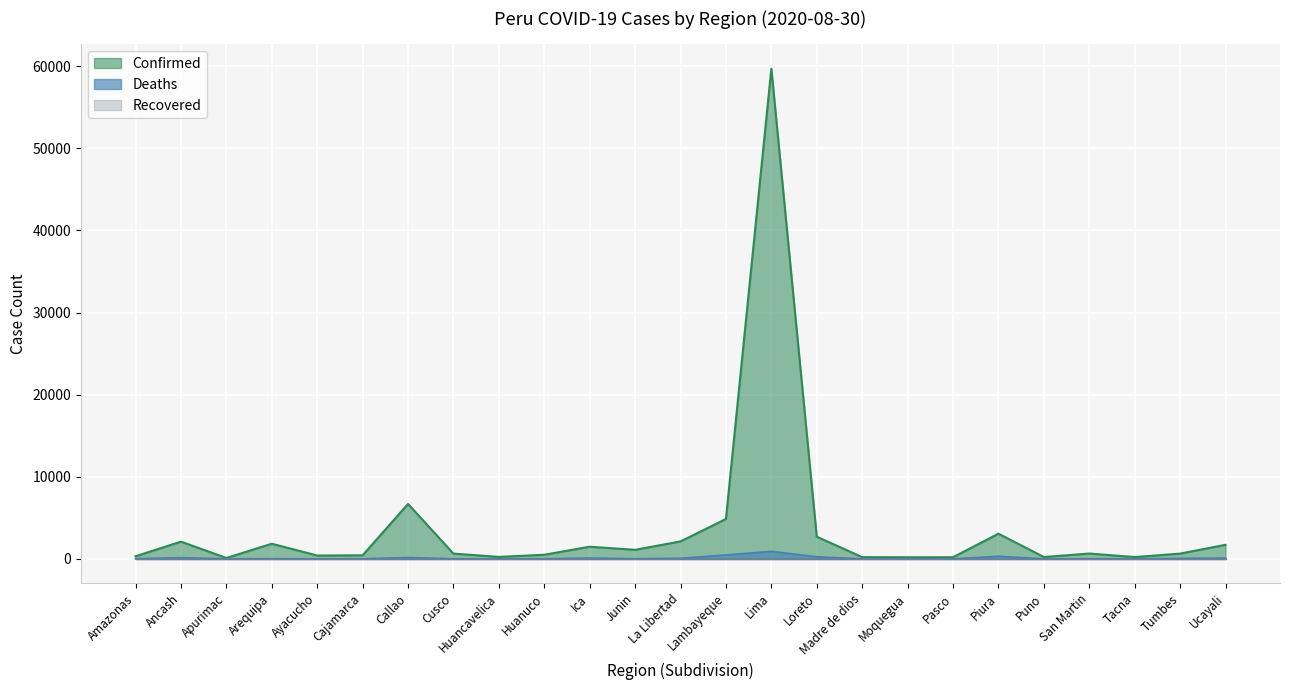

Reading left to right, extract all data points from this chart.

Confirmed: 311	2095	105	1839	403	429	6685	635	234	495	1477	1098	2122	4856	59712	2696	206	193	196	3062	220	645	215	635	1709
Deaths: 15	142	0	20	3	3	160	3	1	7	95	14	66	474	915	248	3	0	4	313	1	9	2	59	91